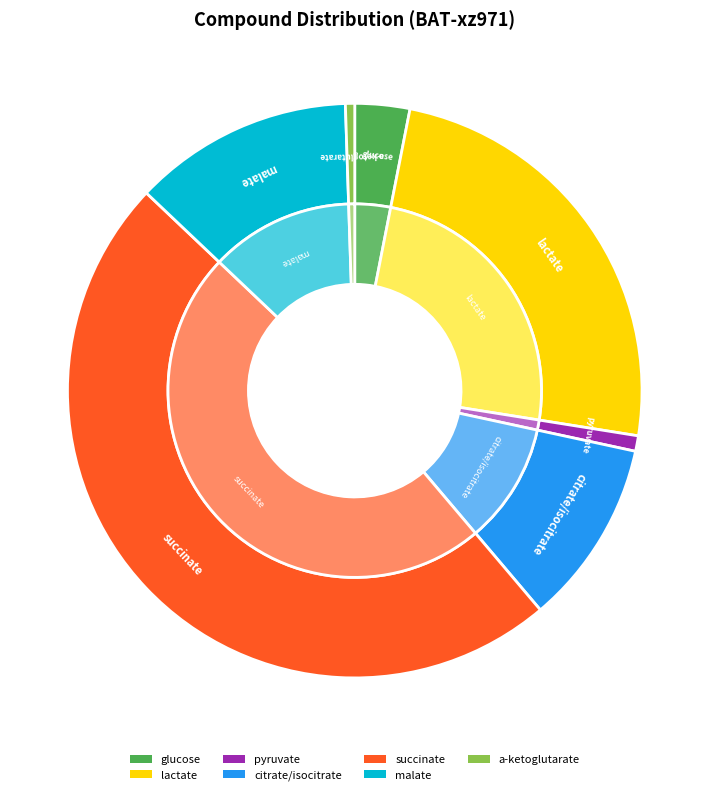

Is glucose the majority of the pie?

No